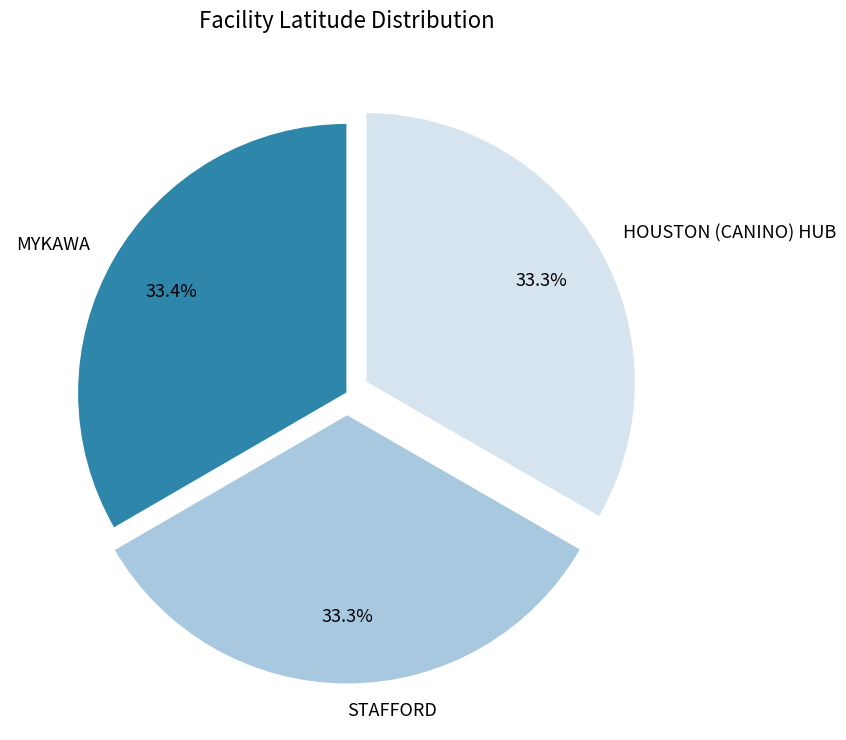

What portion of the pie excludes STAFFORD?

66.7%